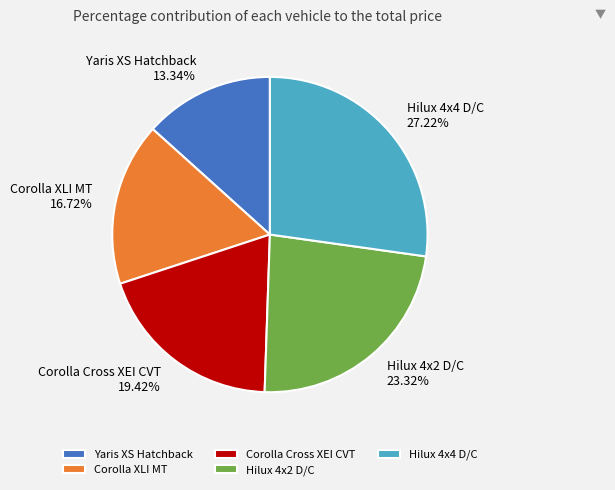

True or false: Corolla XLI MT accounts for 17% of the total.

True